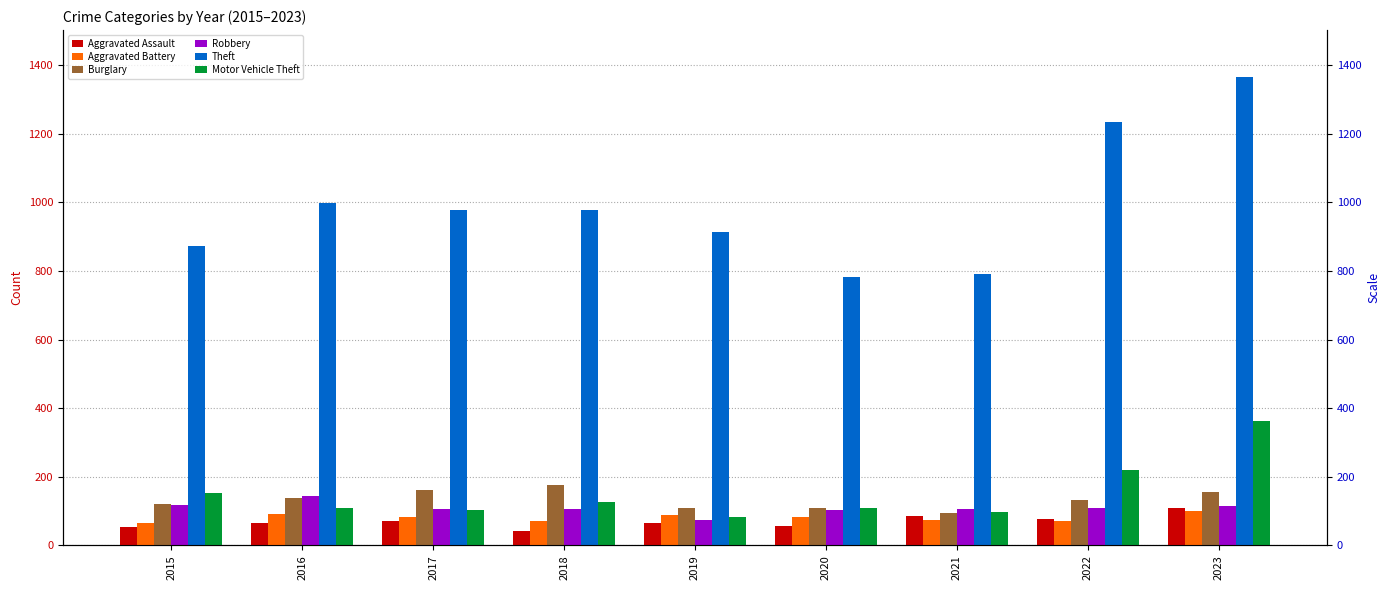

Is it true that Robbery equals 45 at 2019?

False